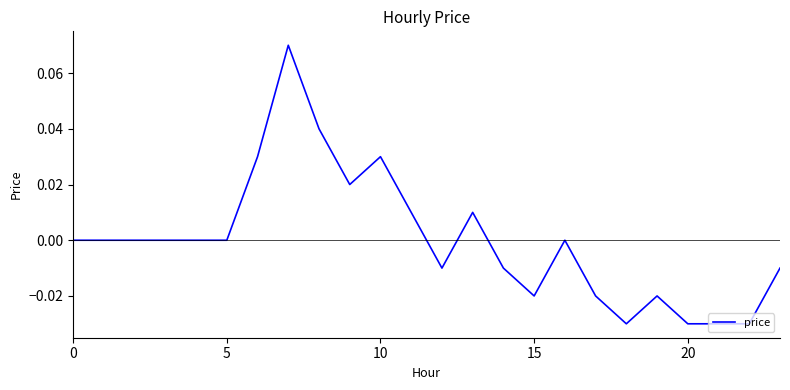

What is the difference between the maximum and second lowest values?

0.1